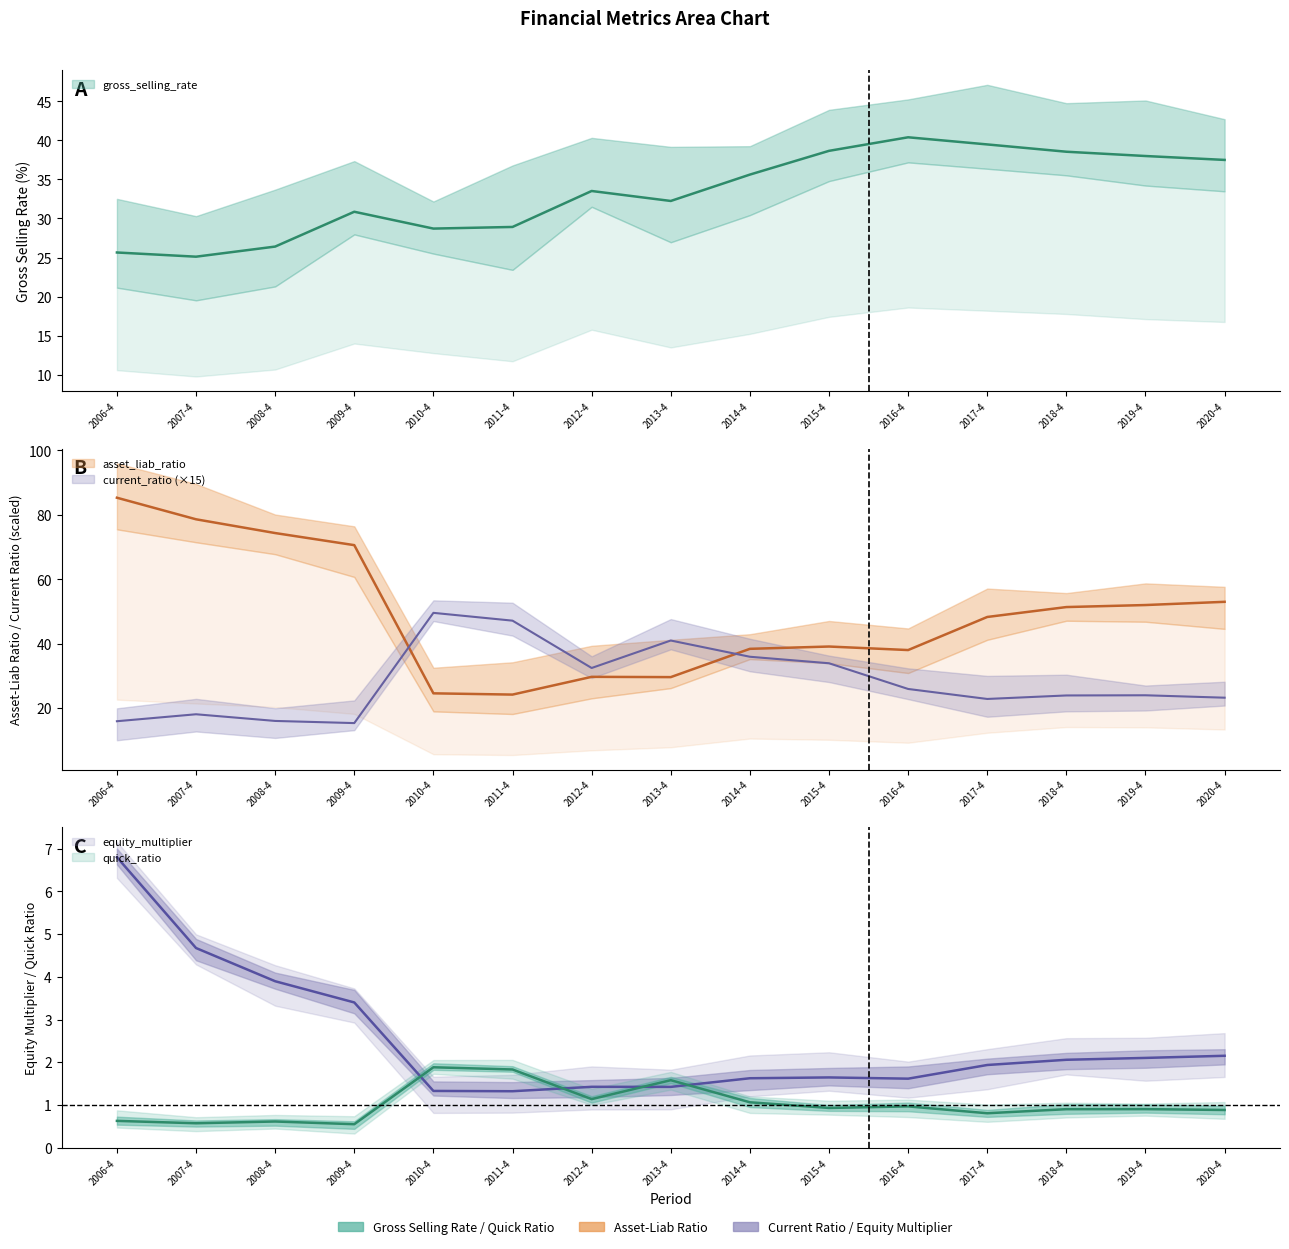

At which label is equity_multiplier closest to 4?

2008-4